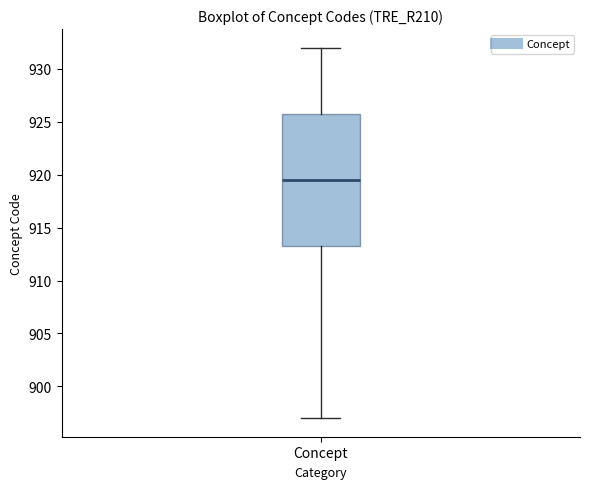

Transcribe this box plot: give where the median line is, the range the box spans, and where the two whiskers end, as read against the y-axis. The values are not printed on the chart, so give them approximately, as read against the axis.

median 919.5, box 913.5 to 926.0, whiskers 897.0 to 932.0